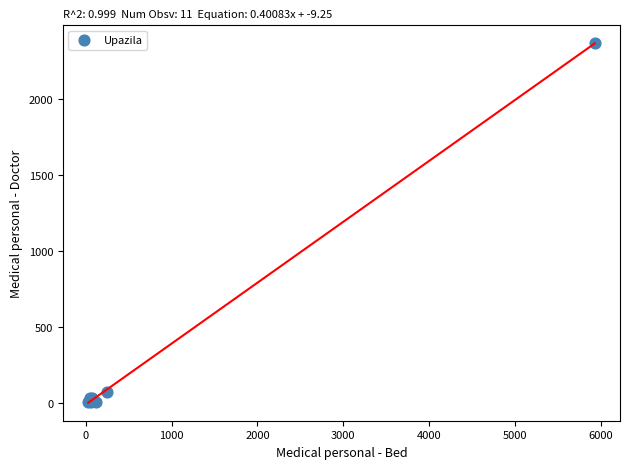

What Y value in the scatter plot is closest to 1186?

74